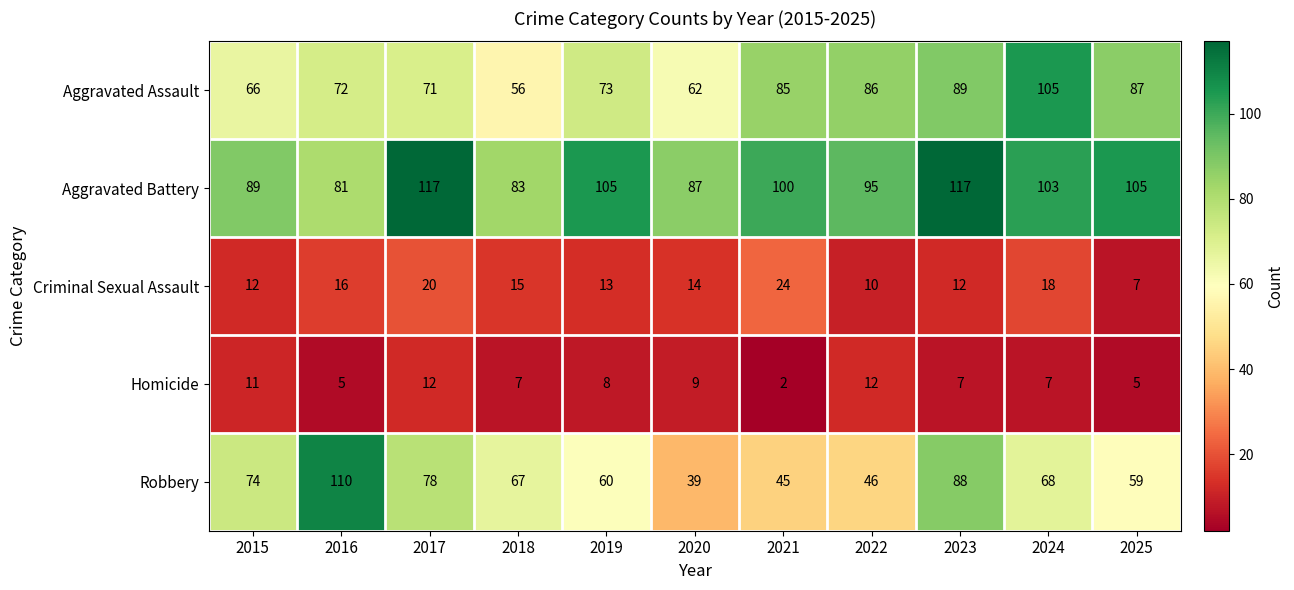

What is the total value across all series at 2017?

298